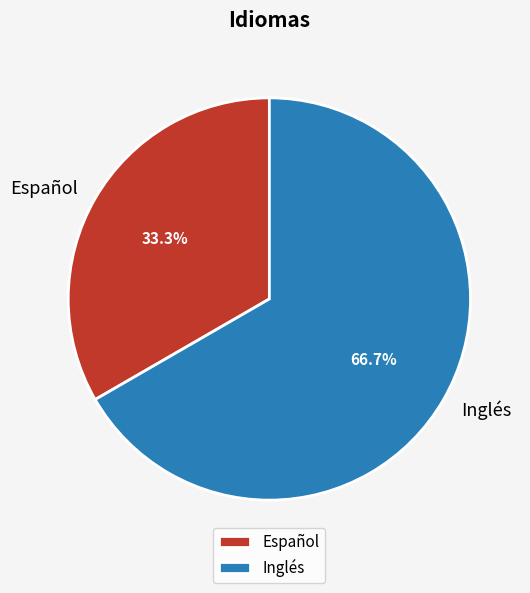

How many segments does this pie chart have?

2